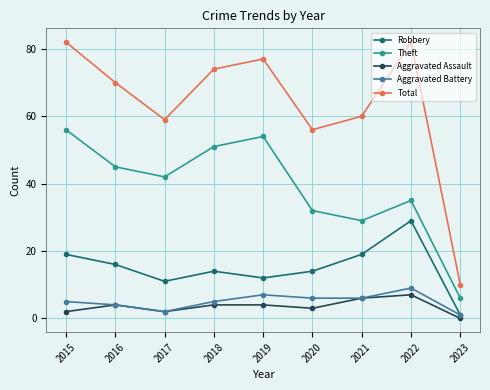

Reading right to left, list all the values displayed in this chart.

Robbery: 2023=1	2022=29	2021=19	2020=14	2019=12	2018=14	2017=11	2016=16	2015=19
Theft: 2023=6	2022=35	2021=29	2020=32	2019=54	2018=51	2017=42	2016=45	2015=56
Aggravated Assault: 2023=0	2022=7	2021=6	2020=3	2019=4	2018=4	2017=2	2016=4	2015=2
Aggravated Battery: 2023=1	2022=9	2021=6	2020=6	2019=7	2018=5	2017=2	2016=4	2015=5
Total: 2023=10	2022=82	2021=60	2020=56	2019=77	2018=74	2017=59	2016=70	2015=82